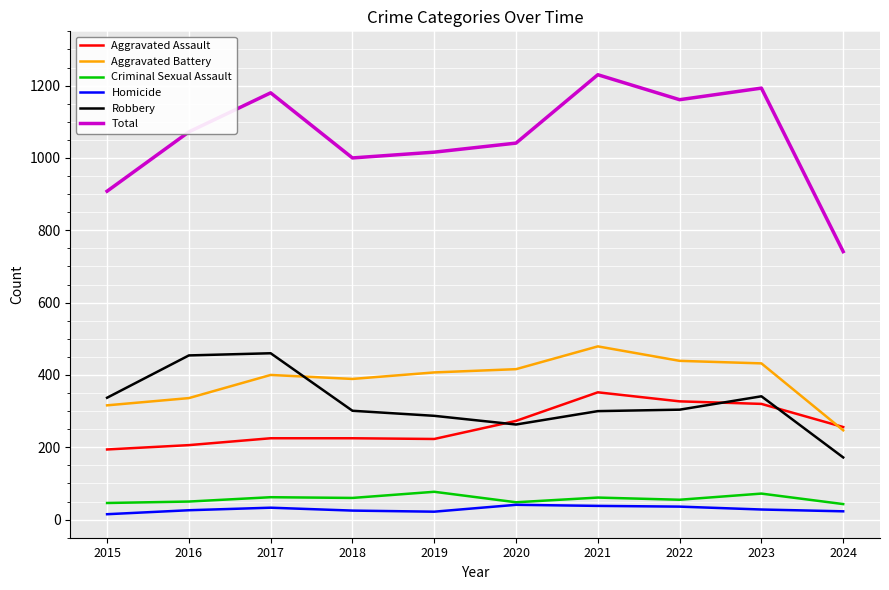

What is the highest value of the Aggravated Battery series?

479